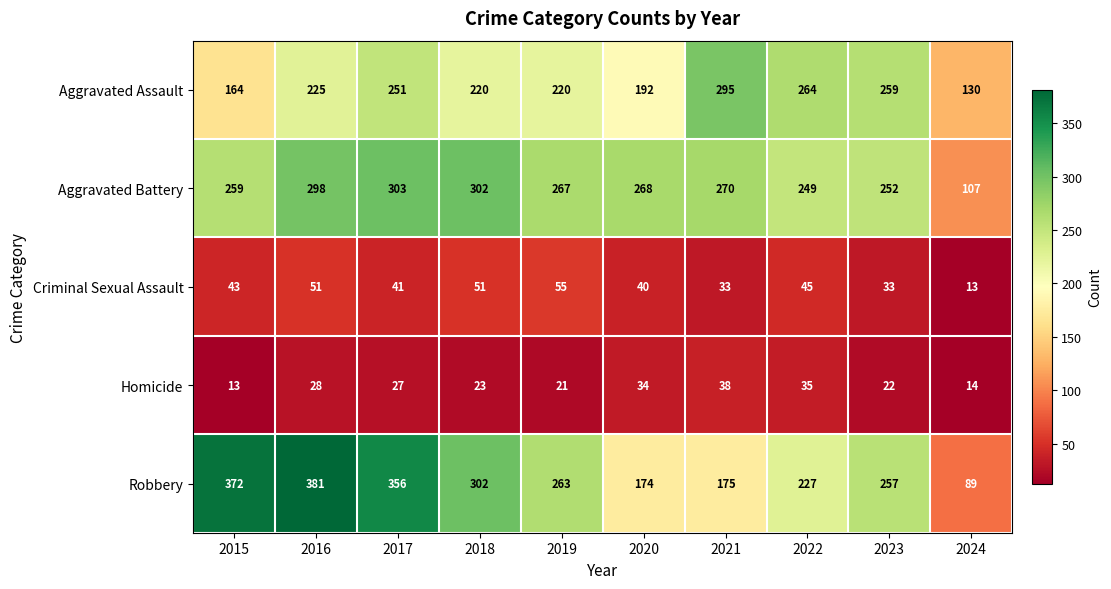

What value does the Aggravated Assault series have at 2016, to the nearest 5?

225